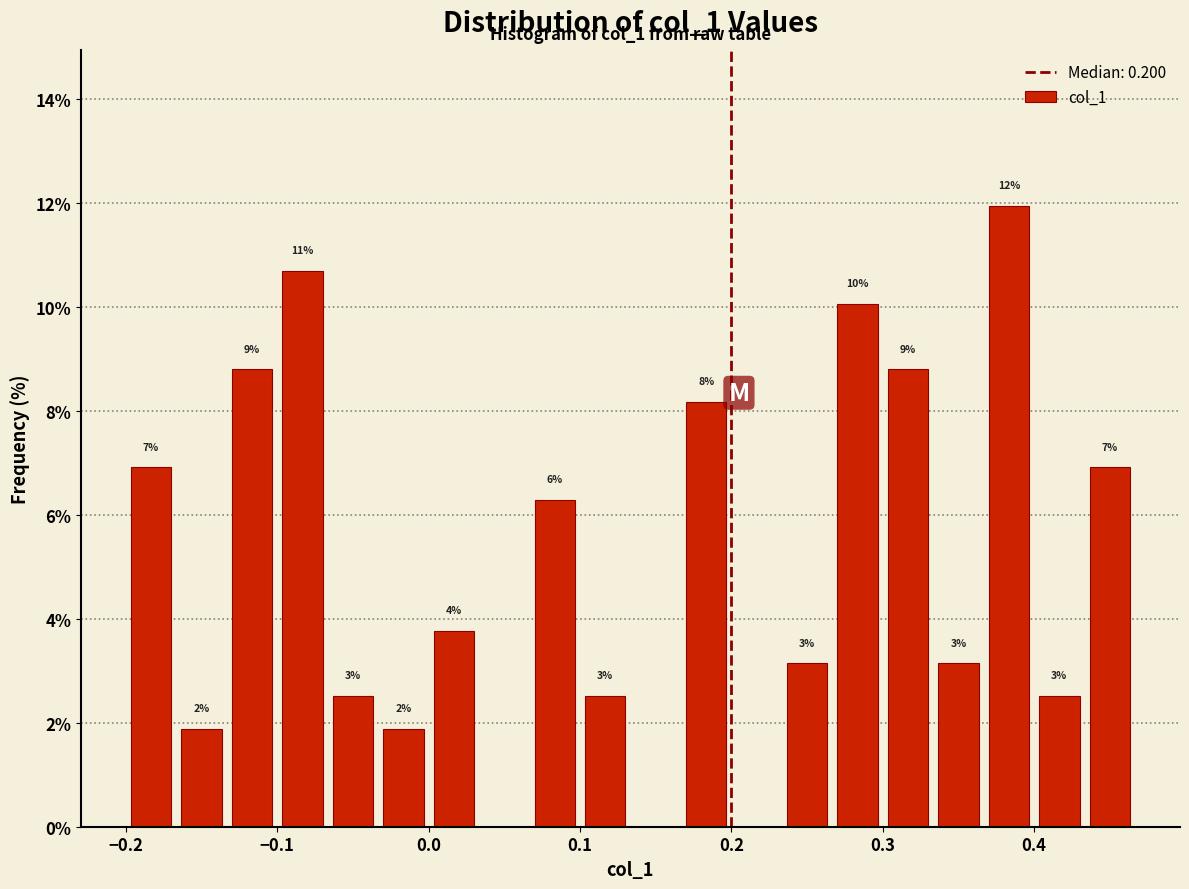

Around what value on the x-axis is the tallest bar? Give the approximate position of its centre, as read against the axis.

0.38